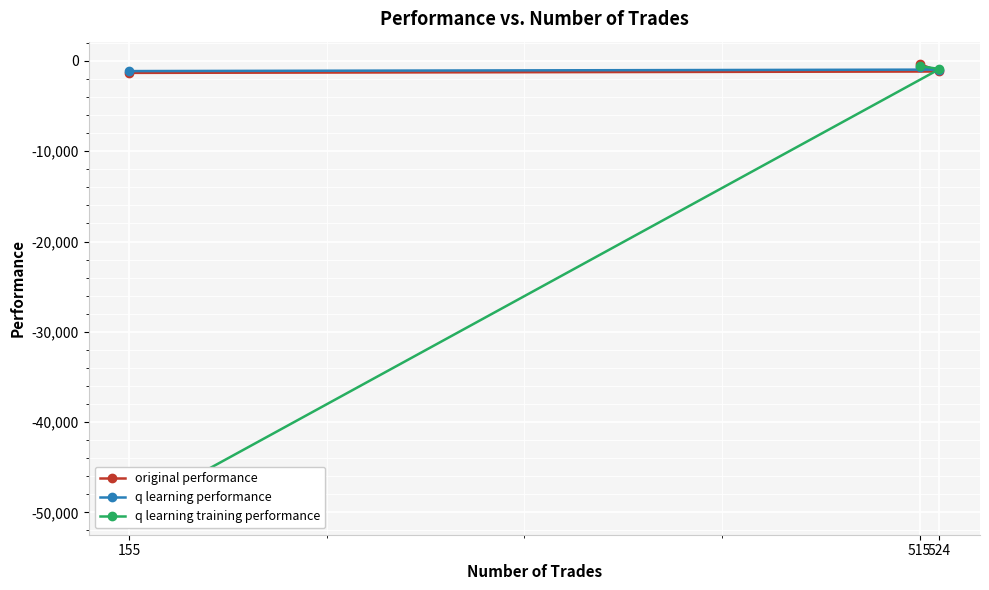

How many values in the original performance series are below -1165?

2